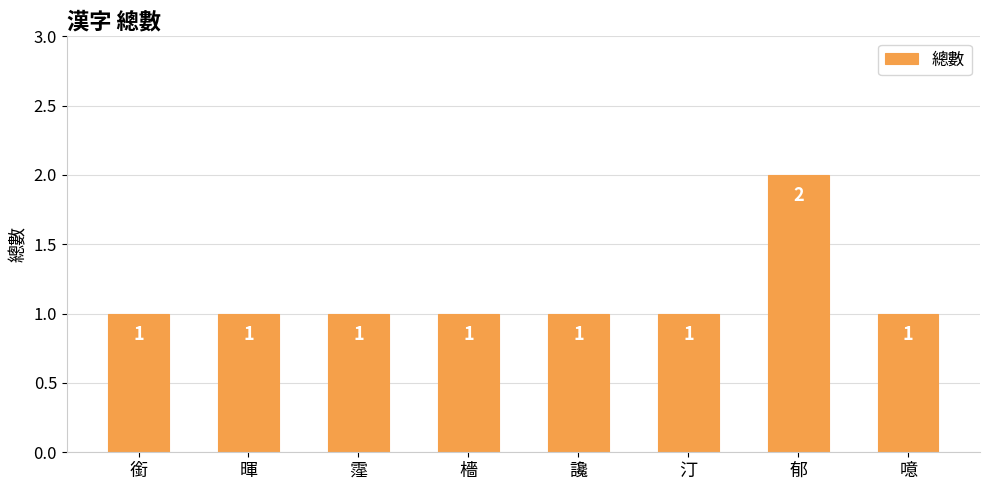

What is the sum of the values at 郁 and 暉?

3